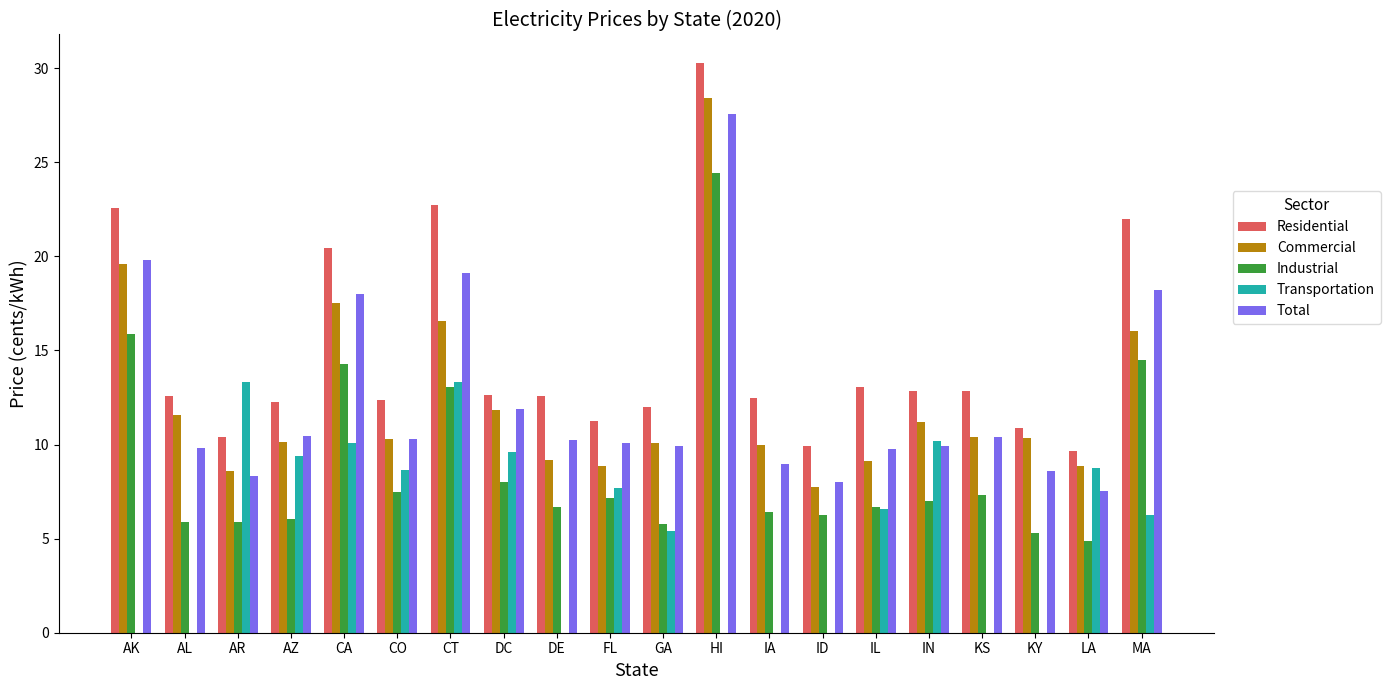

The Industrial series shows 8.8 at CA. True or false?

False